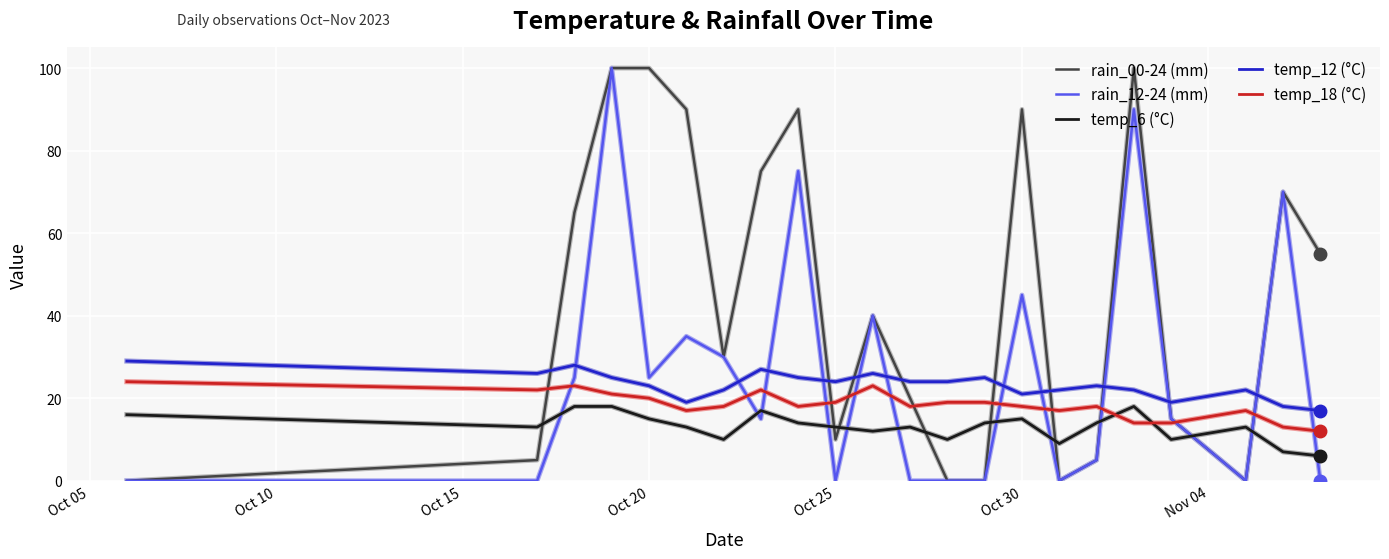

How many times do rain_12-24 (mm) and temp_18 (°C) cross each other?

12